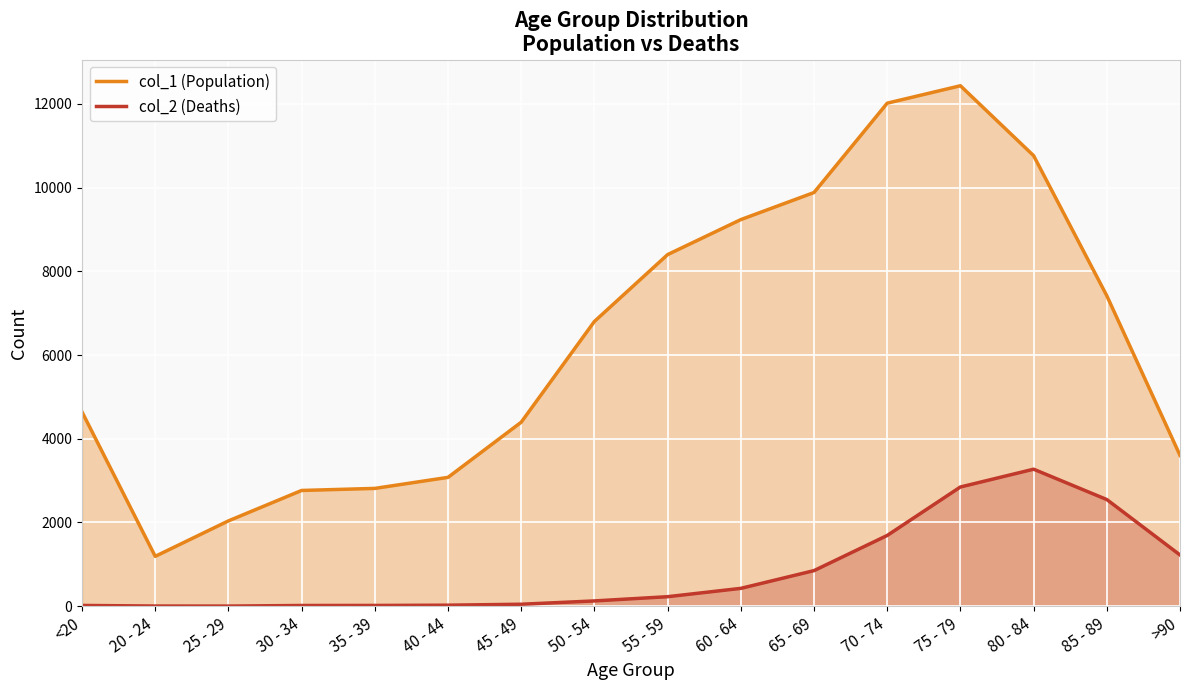

True or false: col_2 has more than 0 interior local peaks.

True